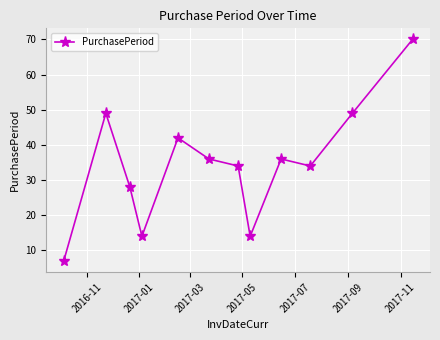

What is the maximum value shown in the chart?

70